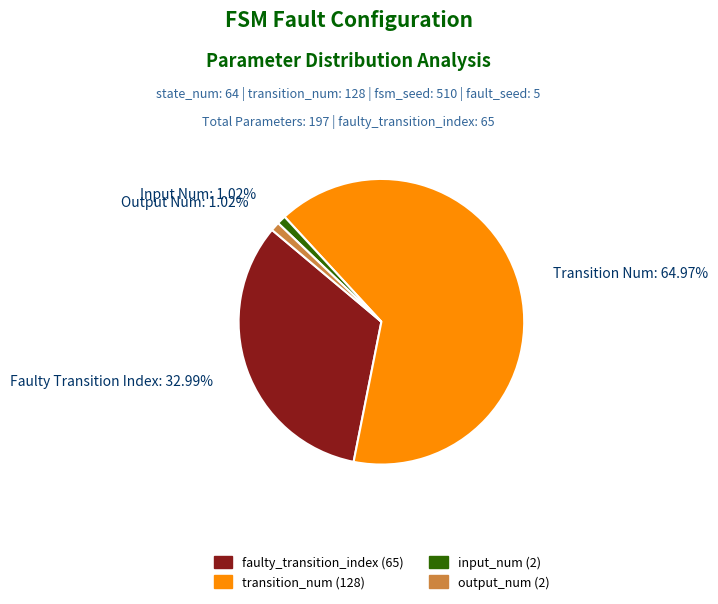

To the nearest percent, what portion does transition_num represent?

65%